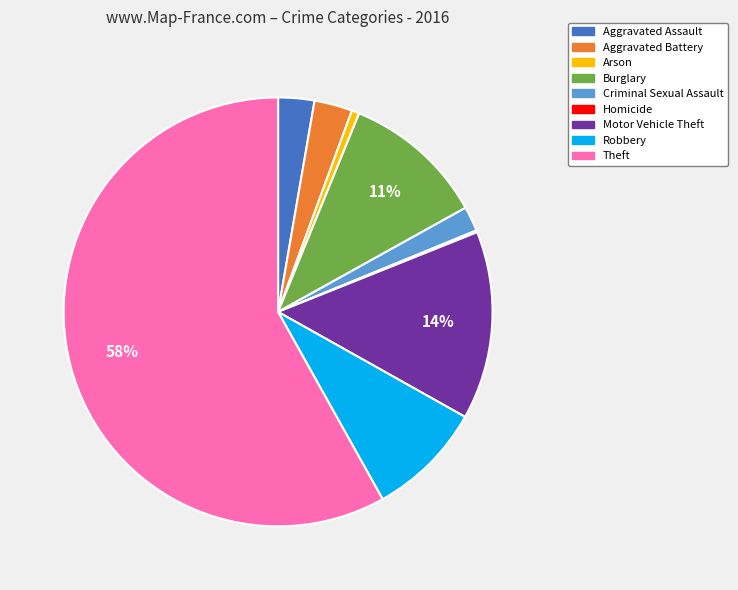

To the nearest percent, what is the average slice percentage?

11%